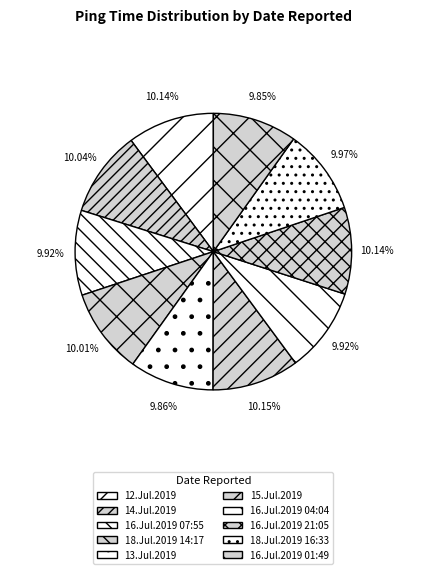

To the nearest percent, what is the combined percentage of 16.Jul.2019 04:04 and 18.Jul.2019 16:33?

20%